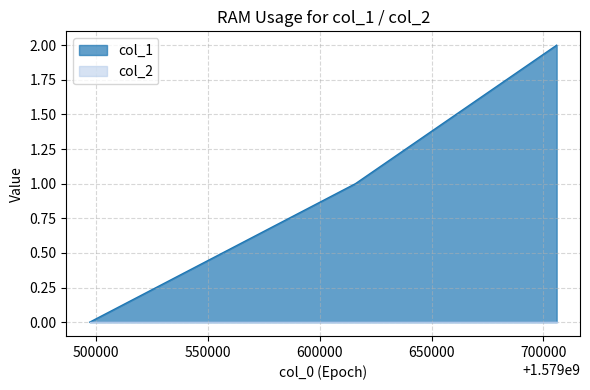

Reading left to right, transcribe all the data shown in this chart.

1579497171=0	1579615961=1	1579705900=2